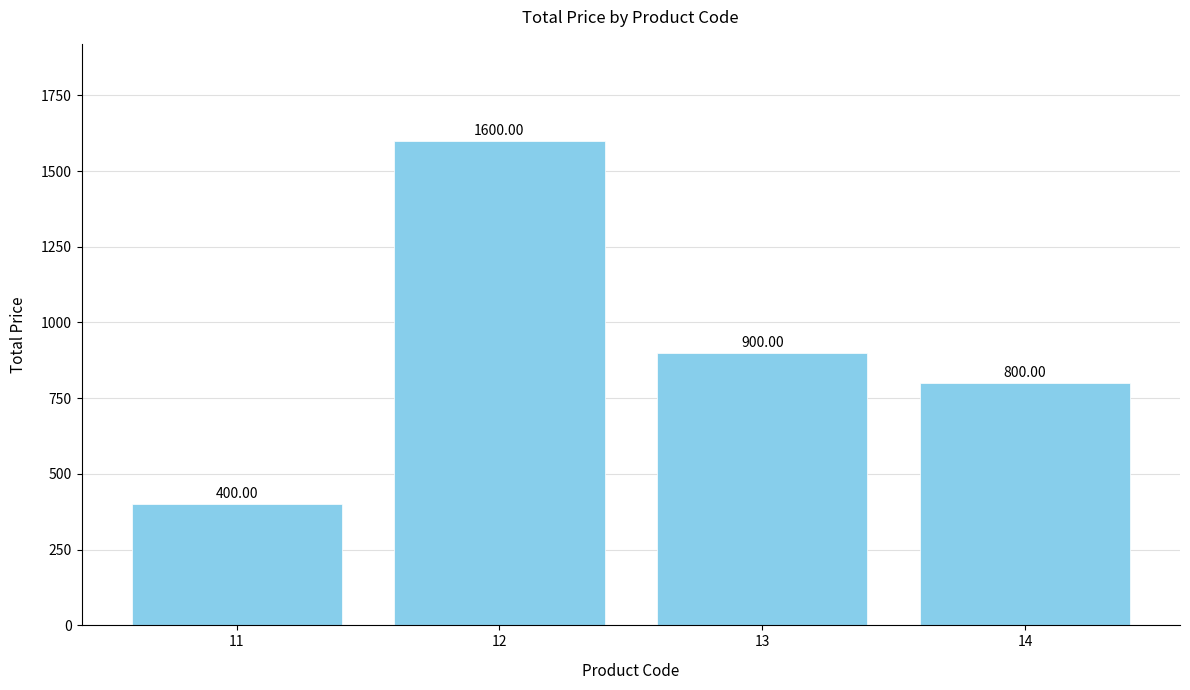

What is the difference between the second highest and minimum values?

500